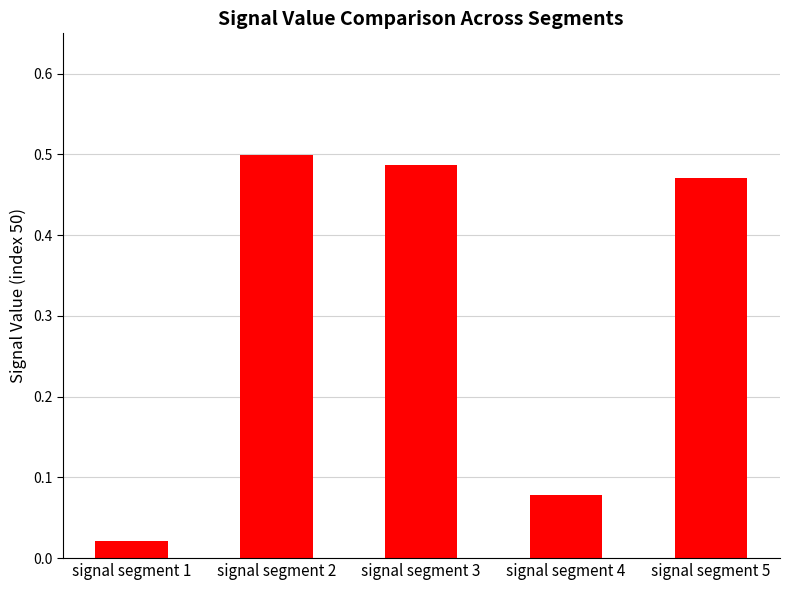

Rank the categories by value from highest to lowest.

signal segment 2, signal segment 3, signal segment 5, signal segment 4, signal segment 1